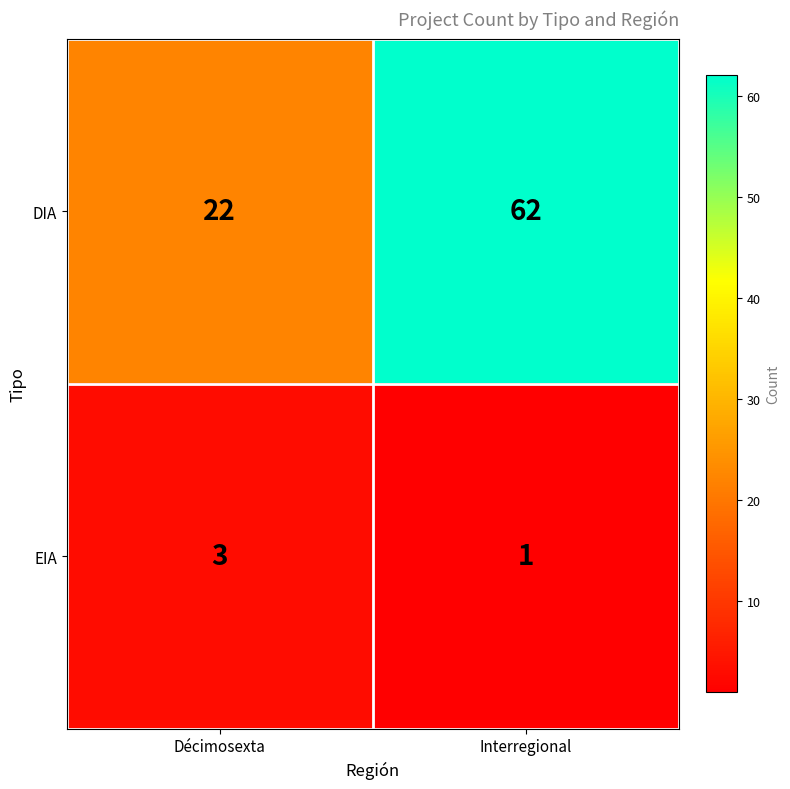

What is the difference between the maximum and minimum values in the DIA series?

40